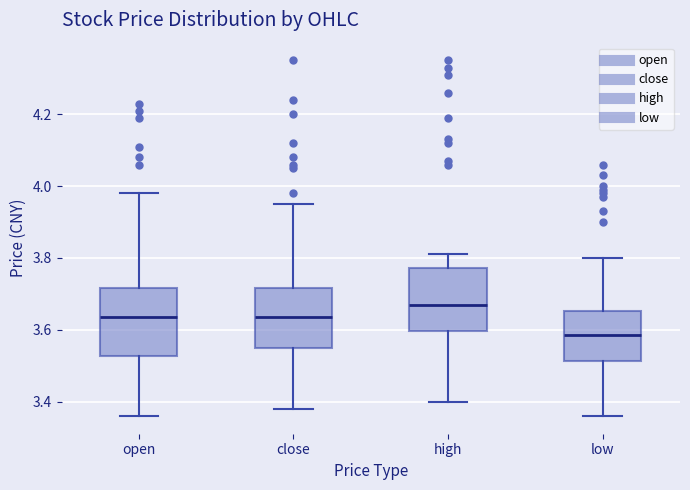

Reading left to right, read every box against the y-axis: the position of its median line, the range the box covers, and the ends of its whiskers. The values are not printed on the chart, so give them approximately, as read against the axis.

open: median 3.64, box 3.52 to 3.72, whiskers 3.36 to 3.98
close: median 3.64, box 3.56 to 3.72, whiskers 3.38 to 3.96
high: median 3.68, box 3.60 to 3.78, whiskers 3.40 to 3.82
low: median 3.58, box 3.52 to 3.66, whiskers 3.36 to 3.80